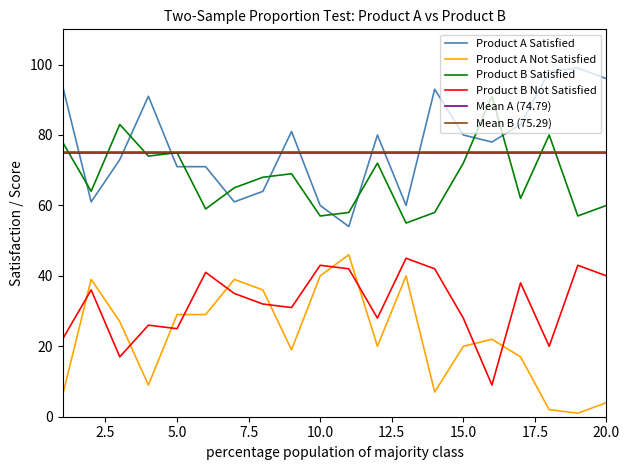

What is the difference between the second highest and second lowest values in the Product B Satisfied series?

26.0